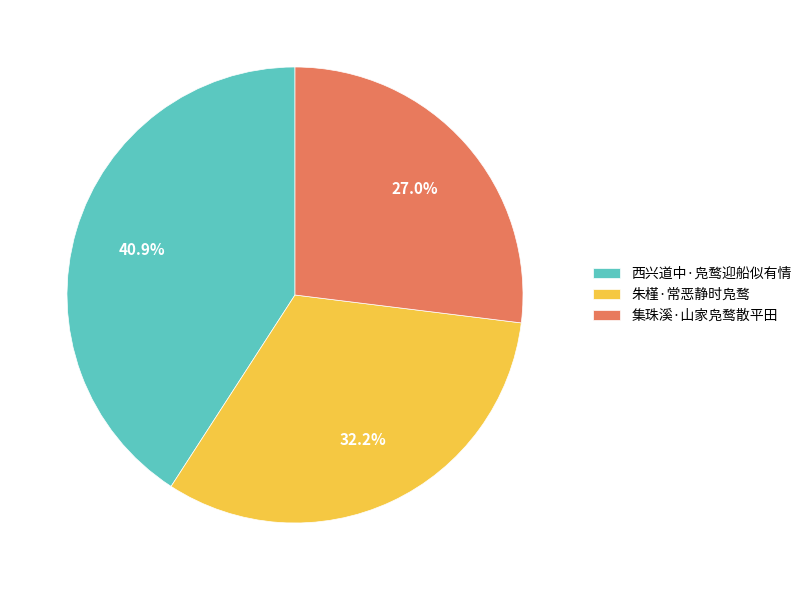

The 西兴道中·凫鹜迎船似有情 slice represents 41% of the pie. True or false?

True